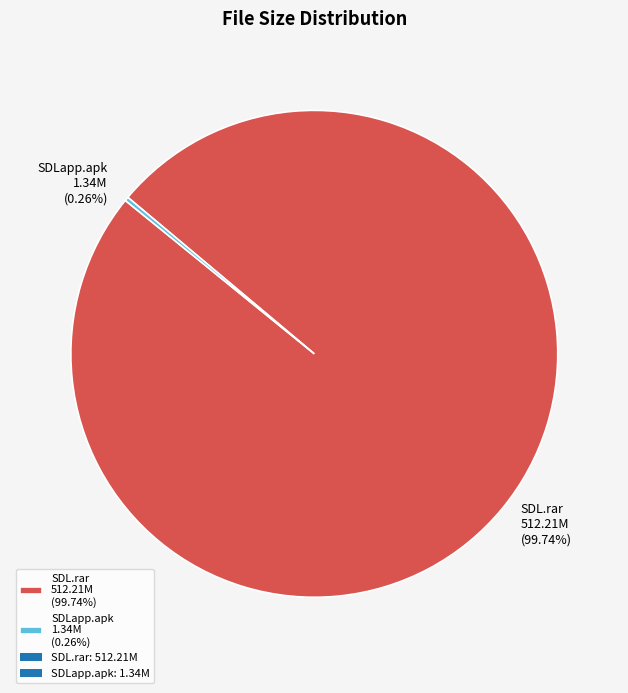

Does any single category account for the majority?

Yes